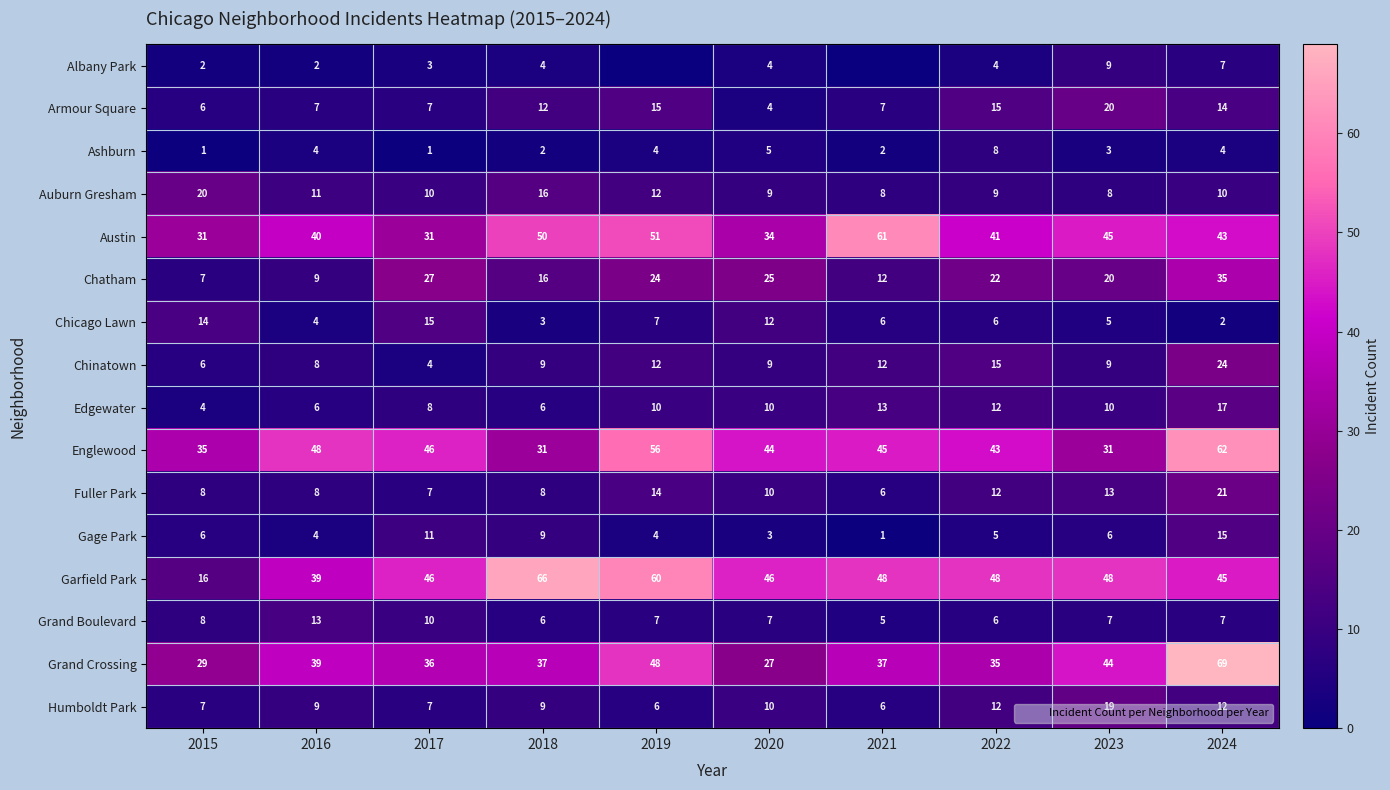

How many values in the Chinatown series are below 9?

3